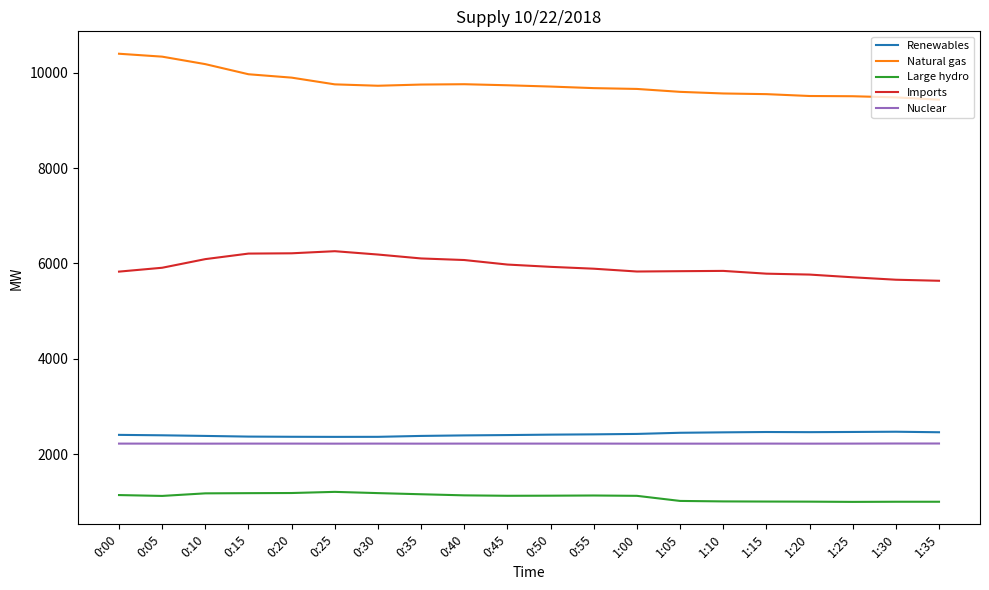

True or false: Nuclear and Imports cross at least once.

False